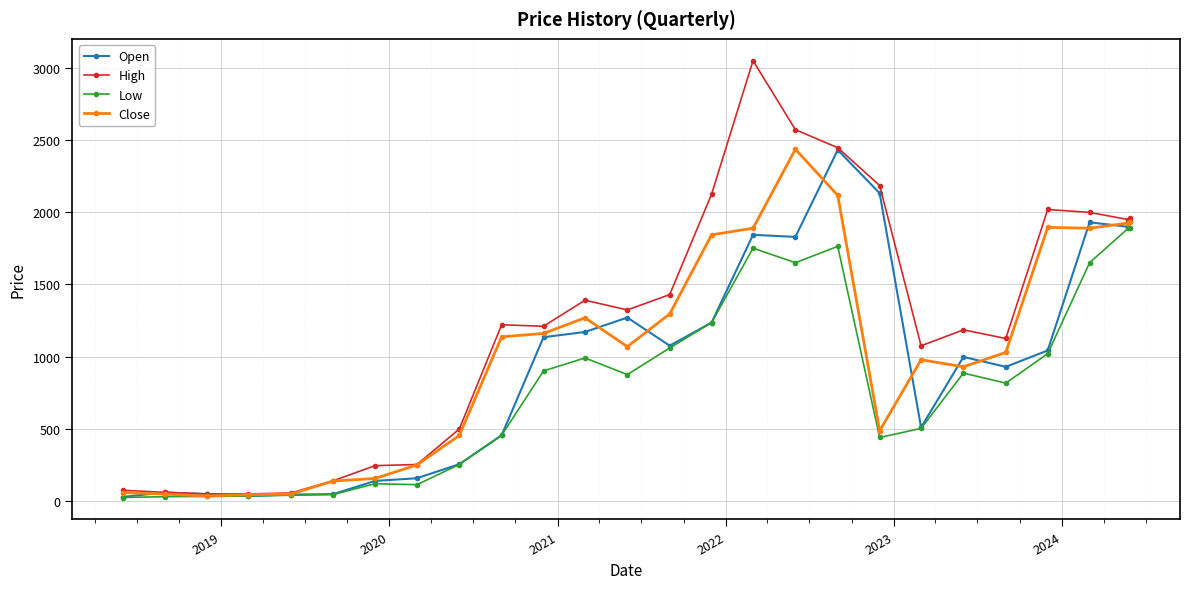

What is the greatest value displayed?

3050.0